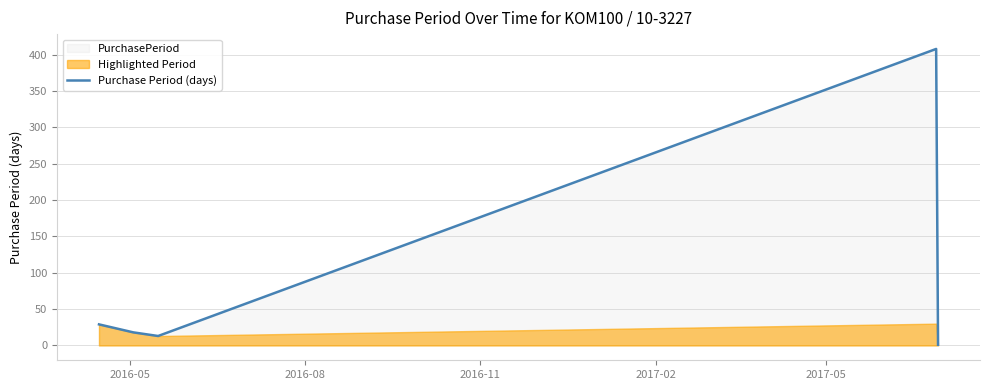

Reading left to right, list all the values displayed in this chart.

29	18	13	408	1